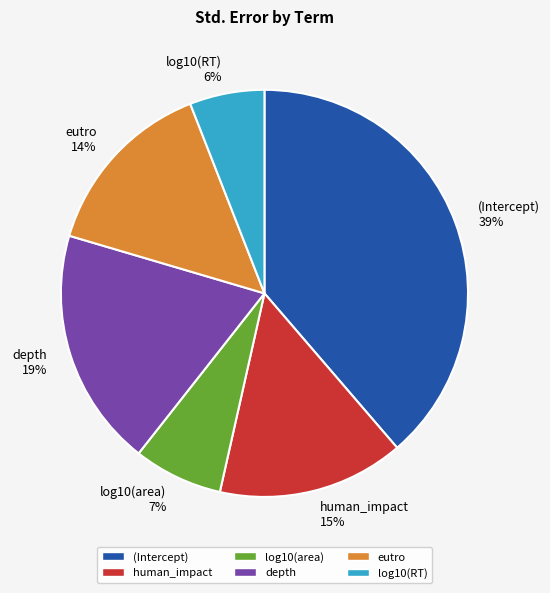

Is the sum of eutro 14% and log10(RT) 6% greater than half?

No